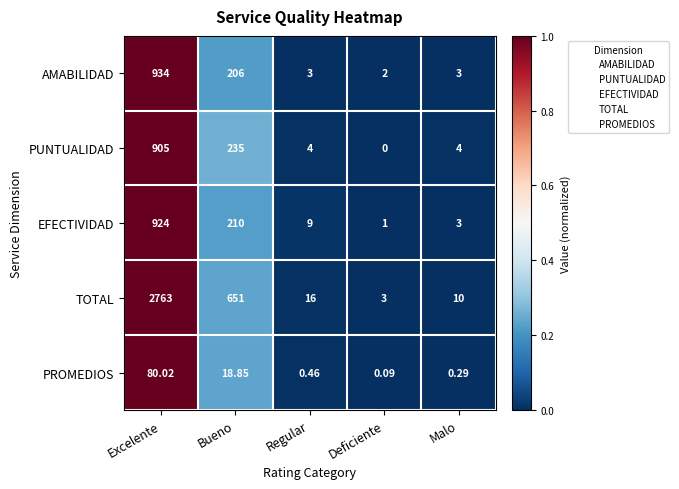

At which category is the sum across all series the highest?

Excelente